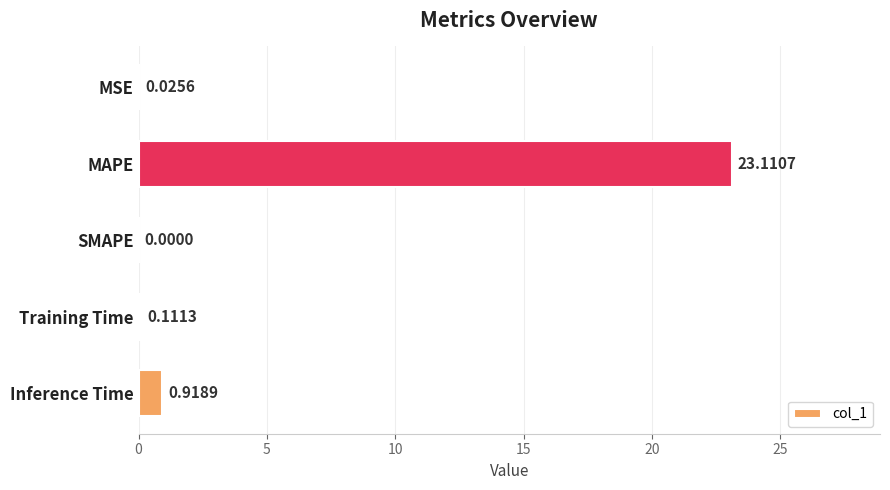

Which category has the highest value across all series?

MAPE